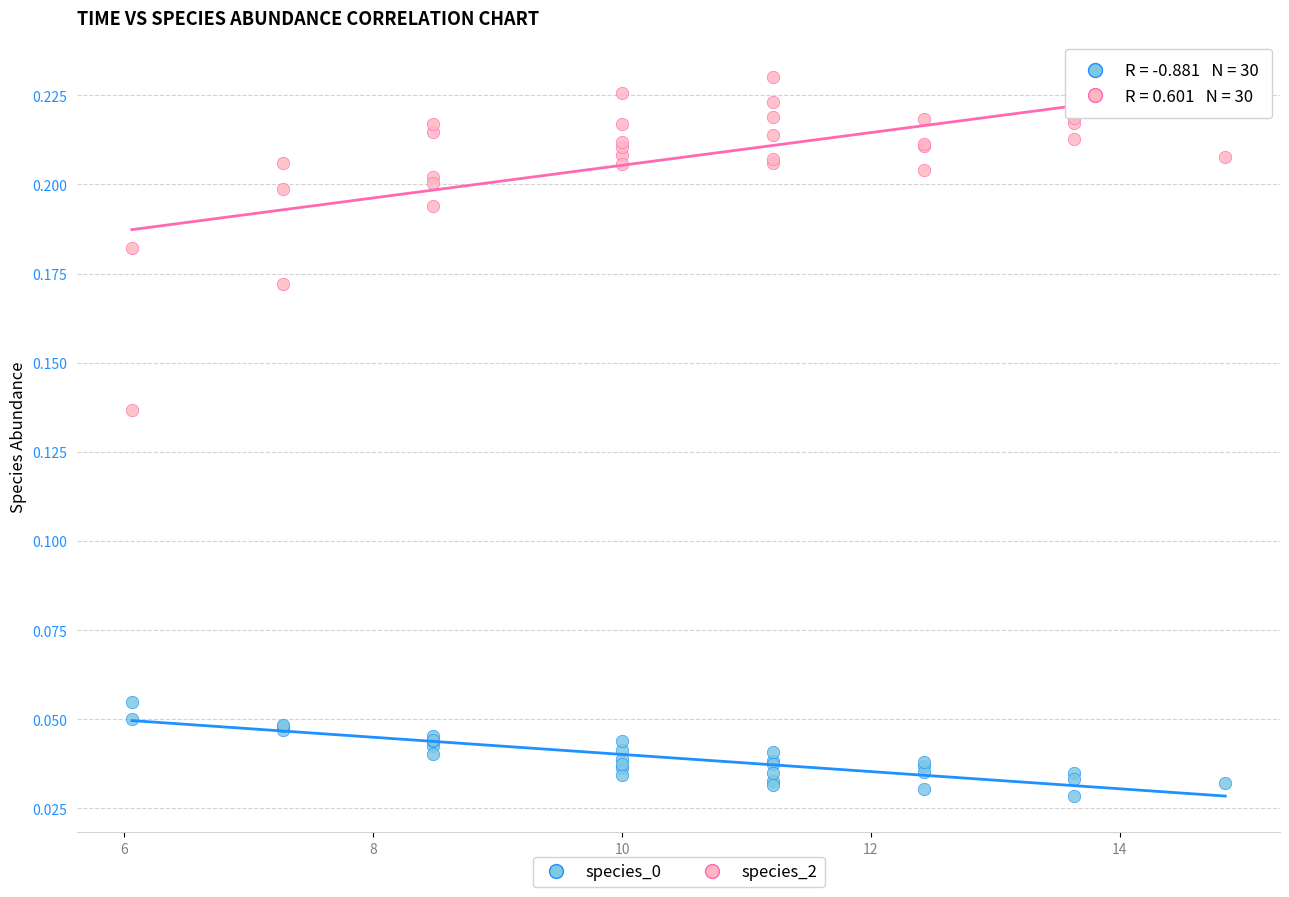

Which series has the largest Y range (max minus min)?

species_2